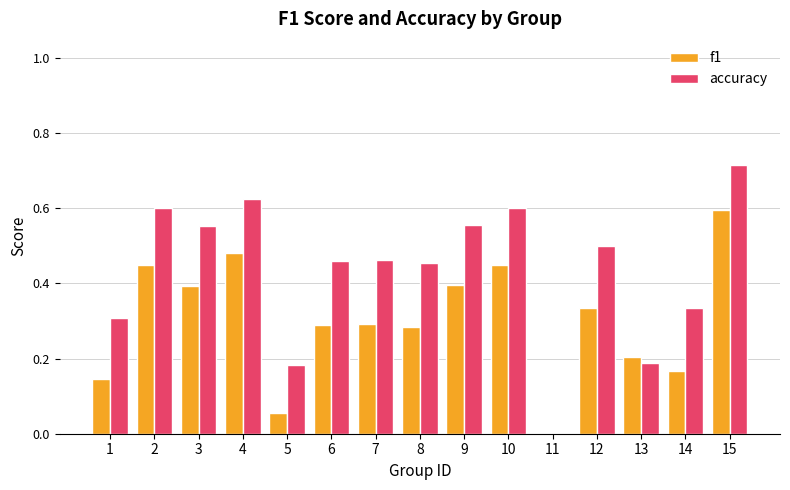

How many positive values does the f1 series have?

14